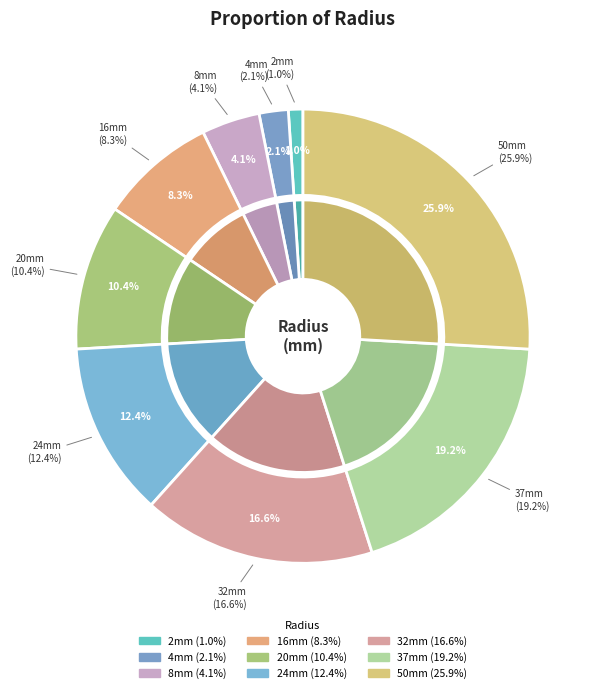

Which slice is the largest?

50mm